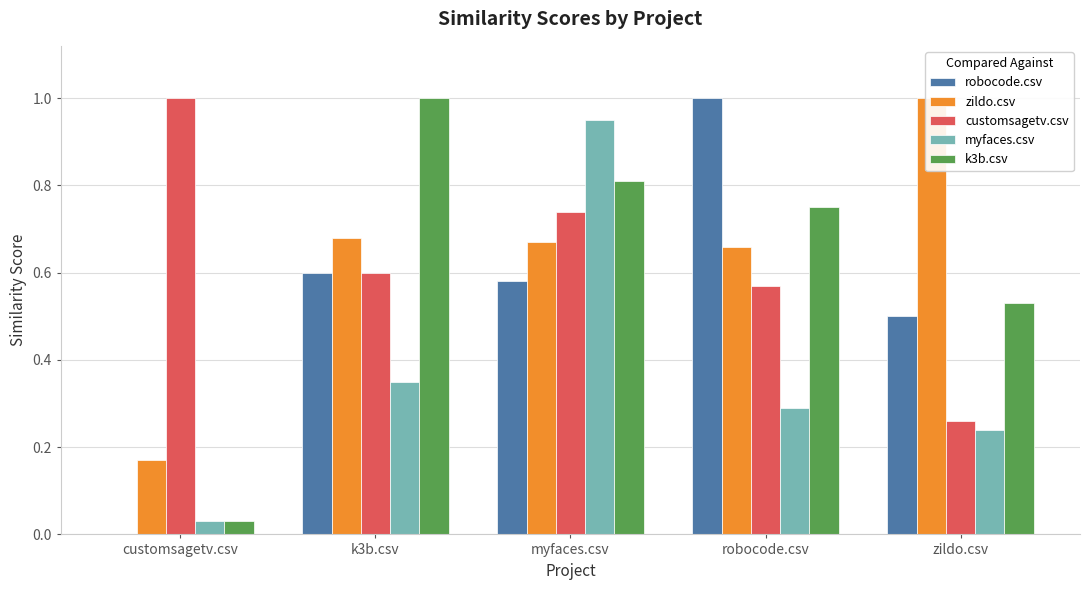

What is the maximum value shown in the chart?

1.0